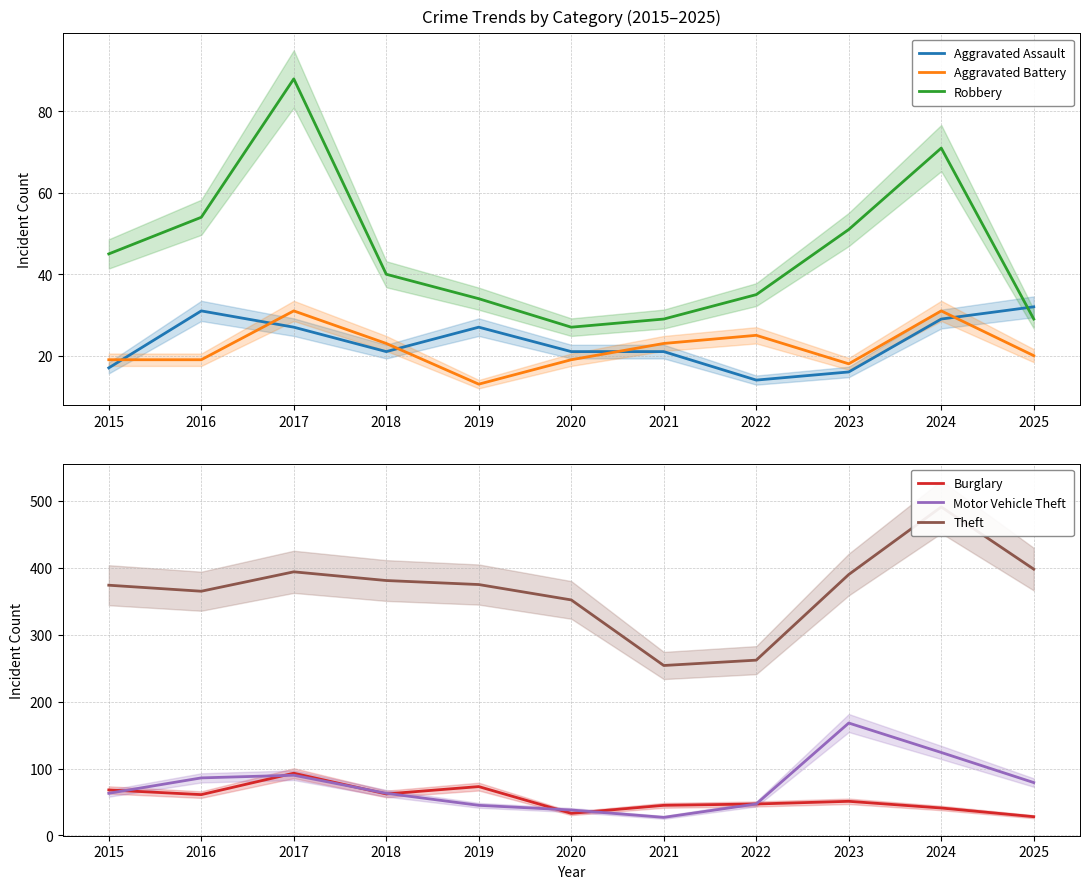

At which category is the sum across all series the highest?

2024